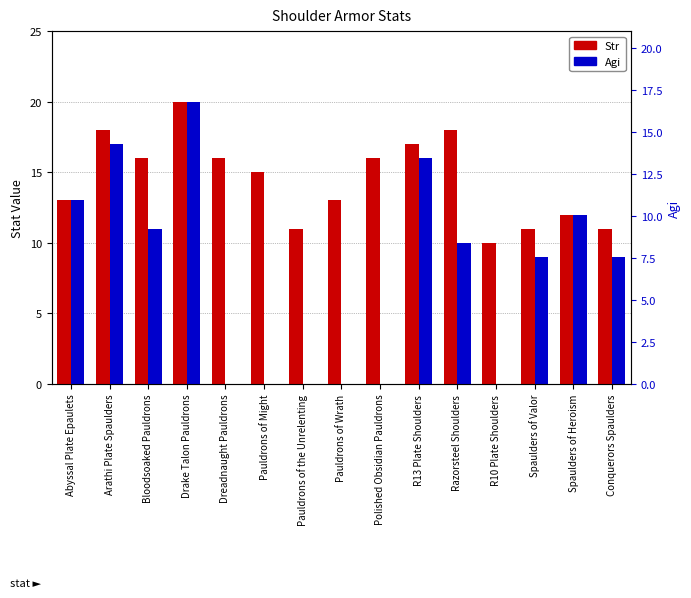

Count the number of data series in this chart.

2